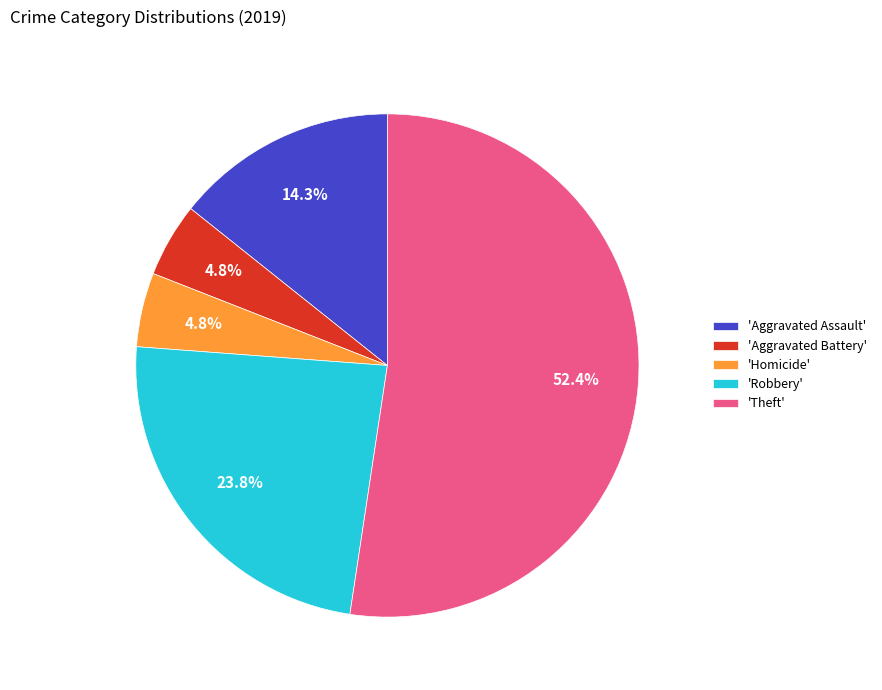

Which slice is the largest?

'Theft'